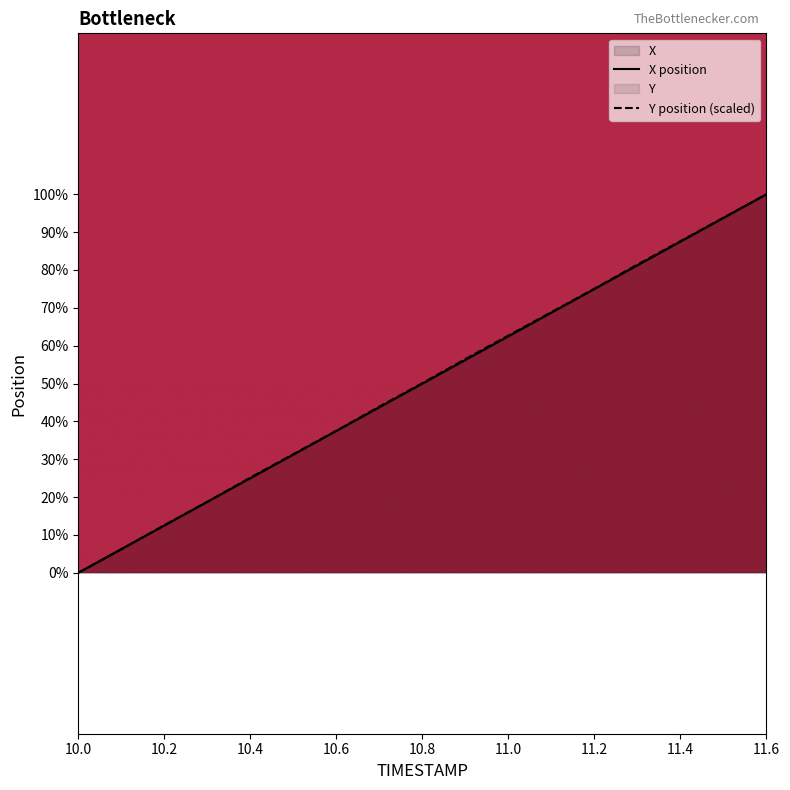

At how many categories does at least one series exceed -338?

3